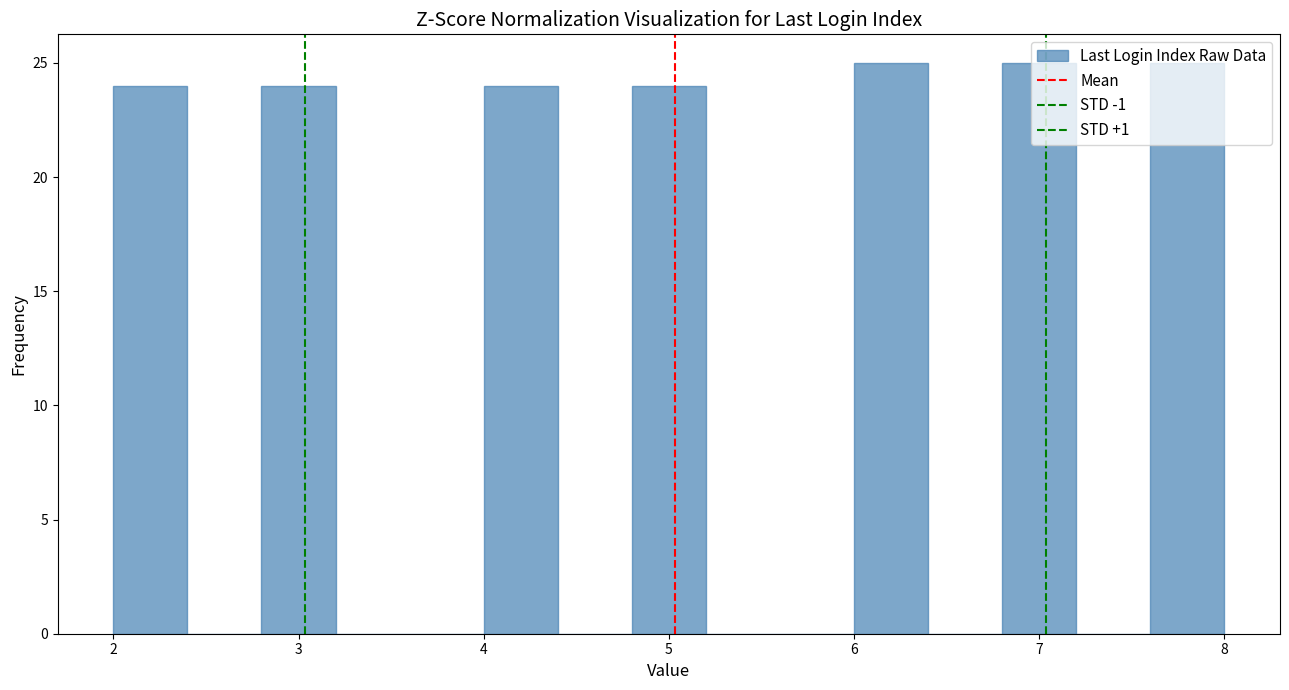

Reading left to right, transcribe this chart: for each bar, give the range it covers on the x-axis and its height. The values are not printed on the chart, so give them approximately, as read against the axis.

2.0 to 2.4: 24
2.4 to 2.8: 0
2.8 to 3.2: 24
3.2 to 3.6: 0
3.6 to 4.0: 0
4.0 to 4.4: 24
4.4 to 4.8: 0
4.8 to 5.2: 24
5.2 to 5.6: 0
5.6 to 6.0: 0
6.0 to 6.4: 25
6.4 to 6.8: 0
6.8 to 7.2: 25
7.2 to 7.6: 0
7.6 to 8.0: 25